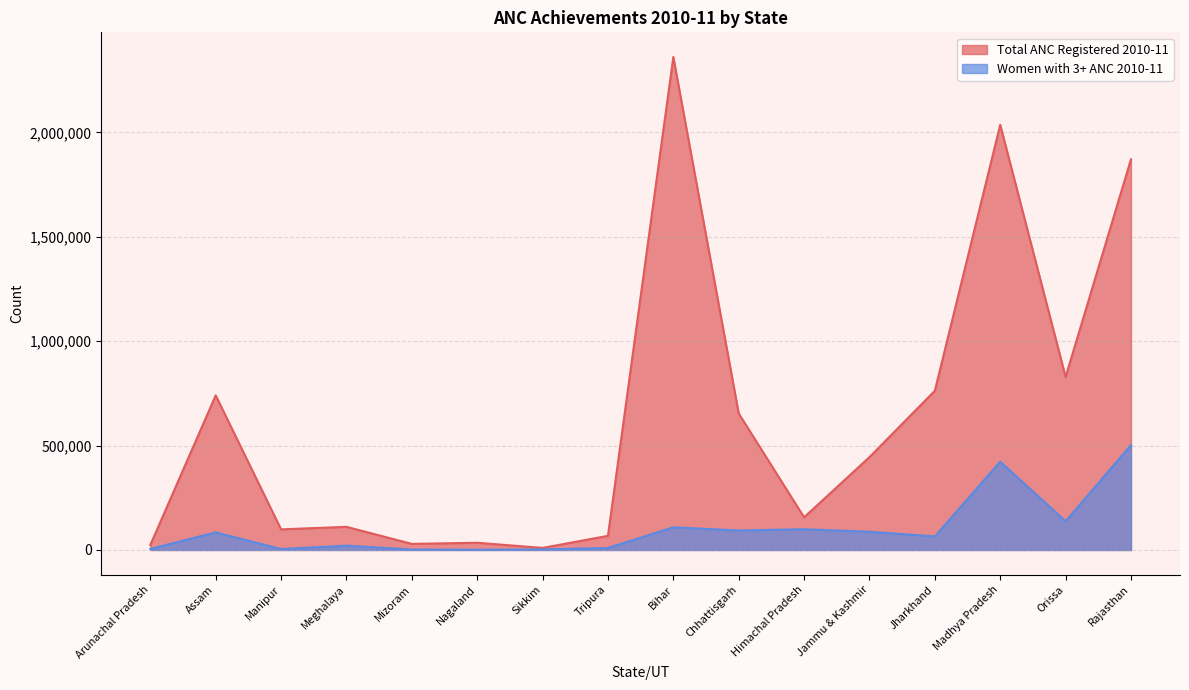

At Jharkhand, list the series in order from largest to smallest.

Total ANC Registered 2010-11, Women with 3+ ANC 2010-11